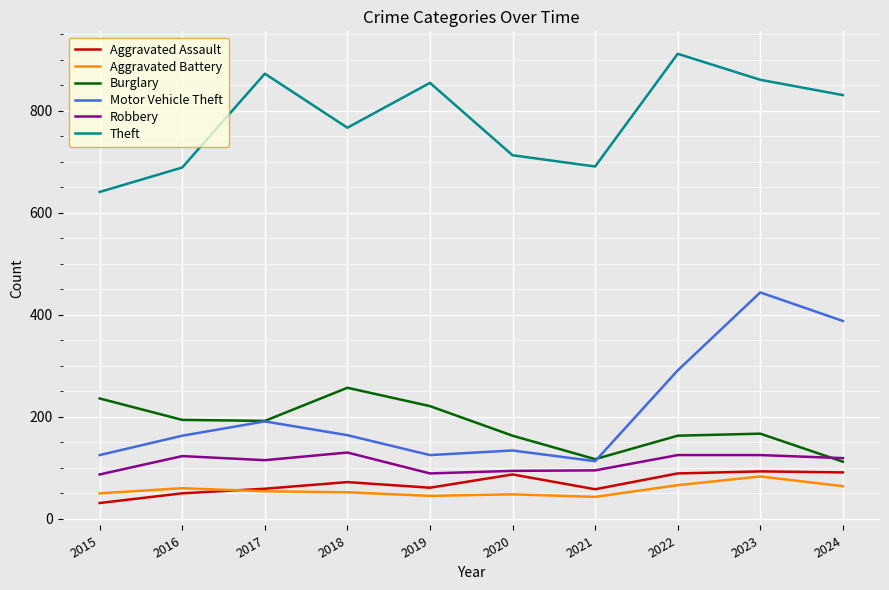

What value does the Theft series have at 2024, to the nearest 5?

830